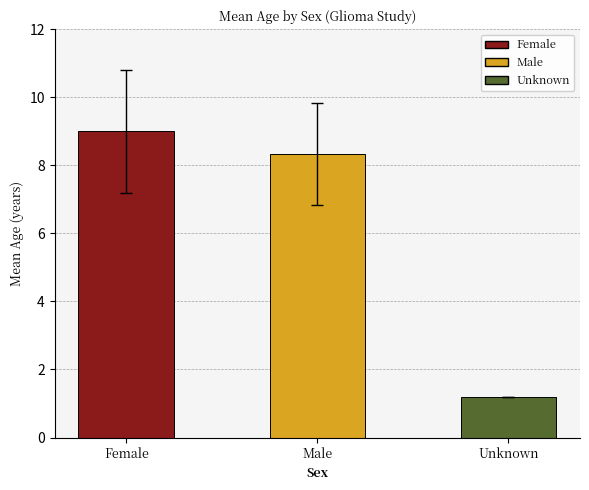

List the labels in order of value, smallest first.

Unknown, Male, Female